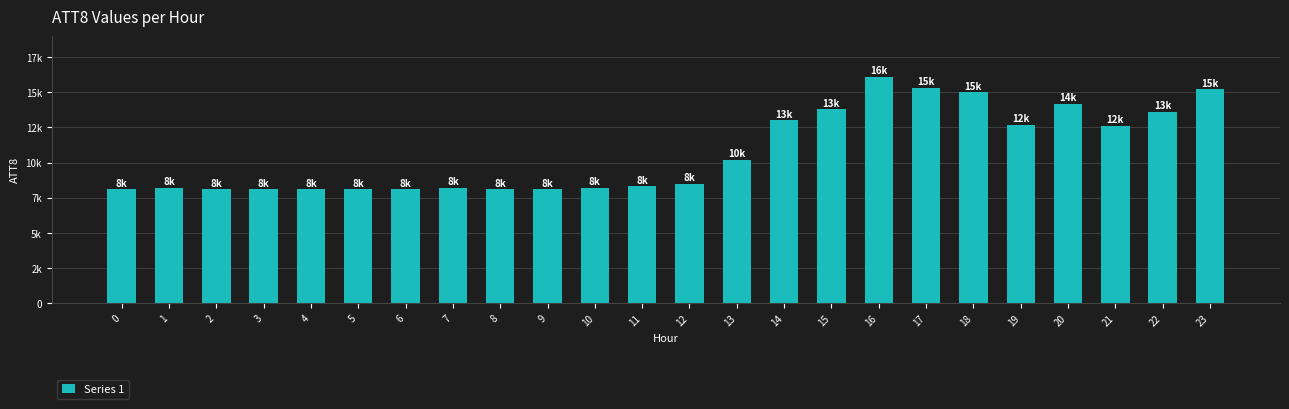

Between 18 and 14, which is larger?

18